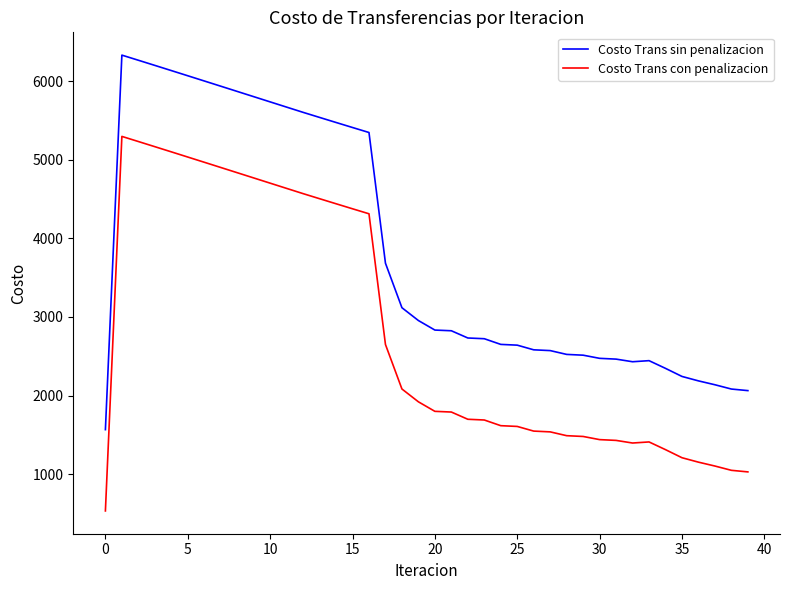

True or false: Costo Trans sin penalizacion and Costo Trans con penalizacion intersect in this chart.

False